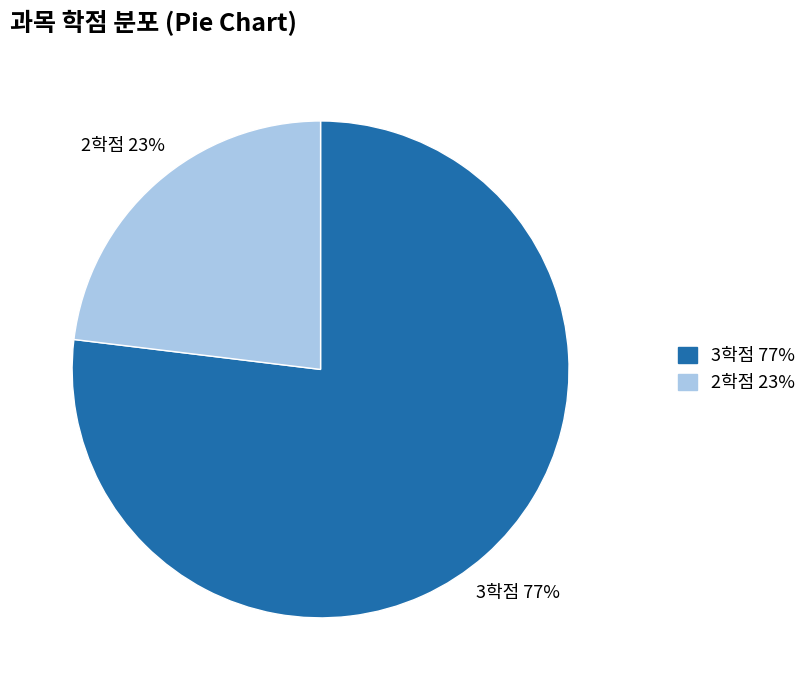

Does any single category account for the majority?

Yes